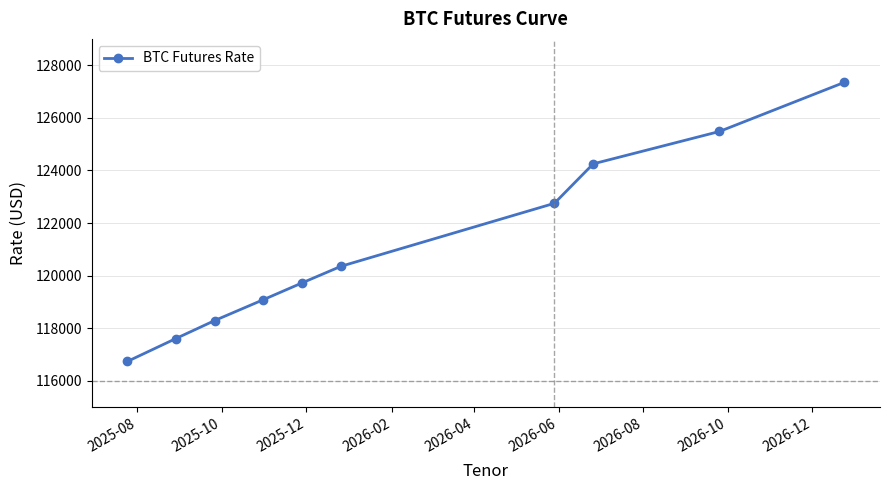

What is the value of the 4th point from the left?

119085